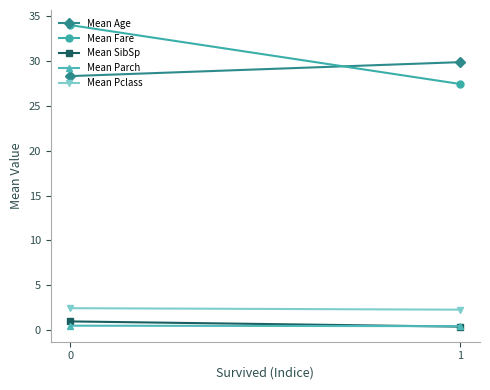

What is the difference between the highest and lowest values at 1?

29.5